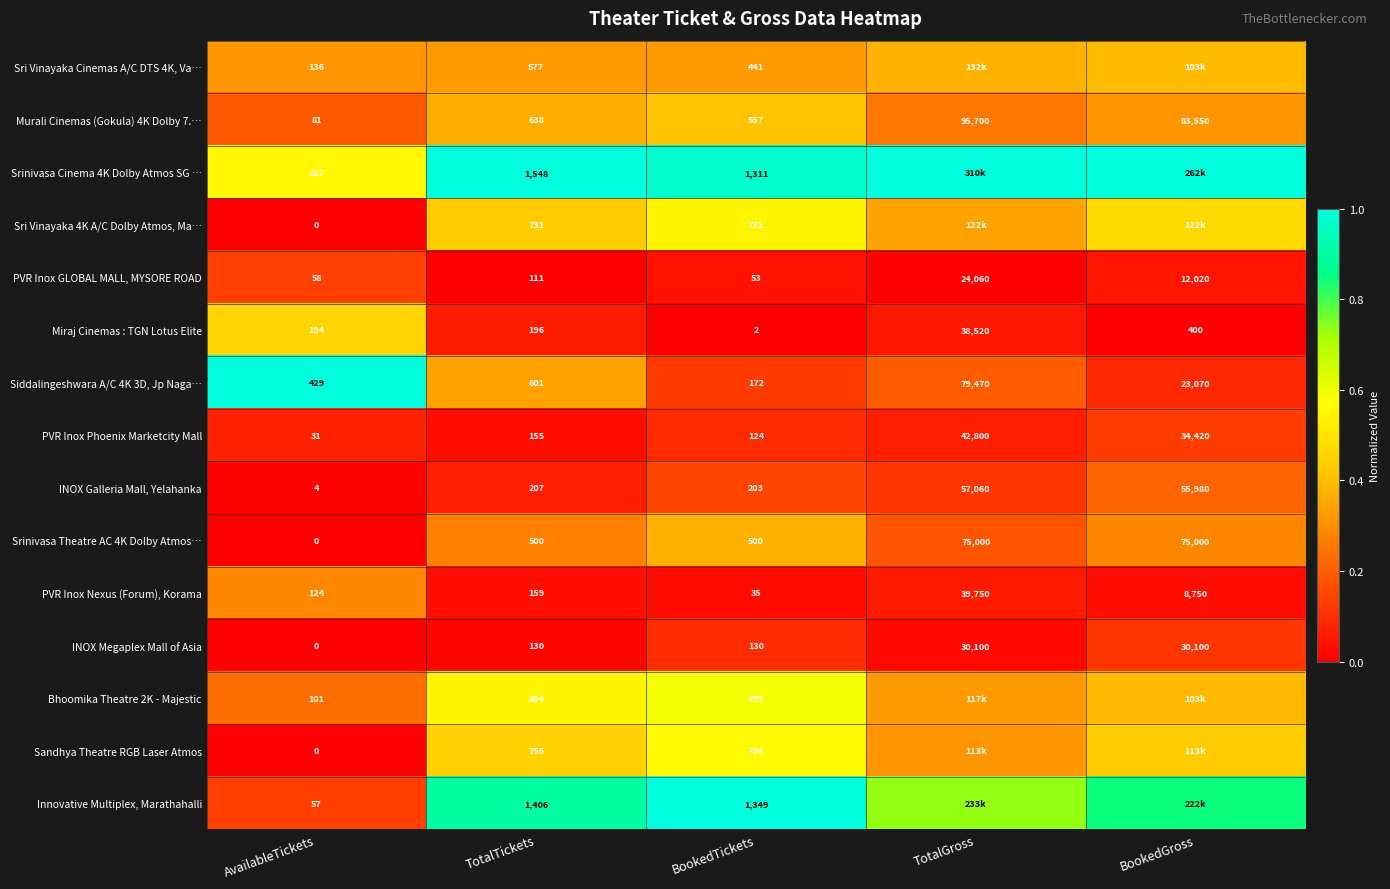

Where is PVR Inox Nexus (Forum), Korama nearest to the value 19892?

BookedGross